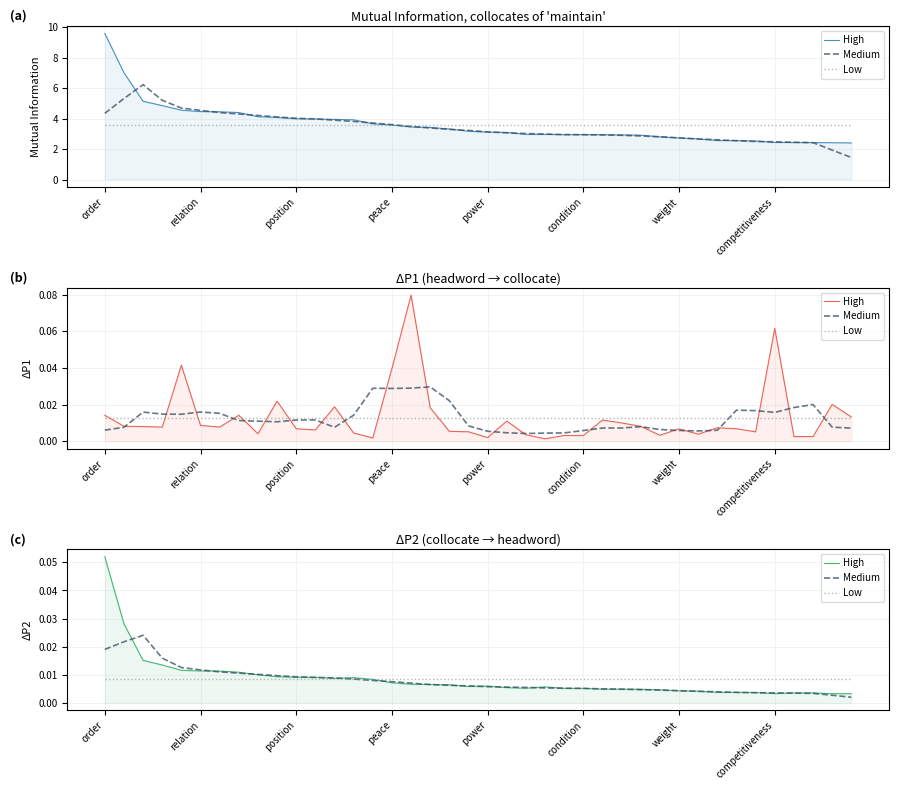

Count the number of categories in the chart.

40